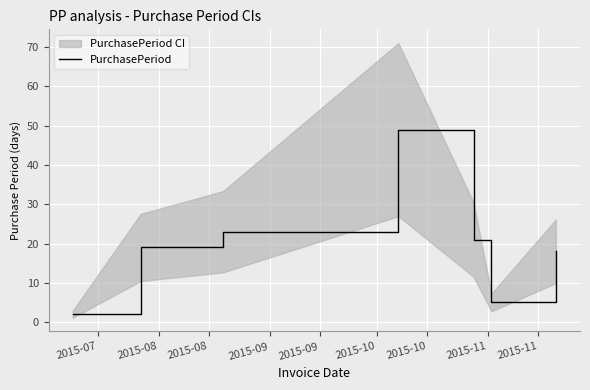

What is the smallest value displayed?

2